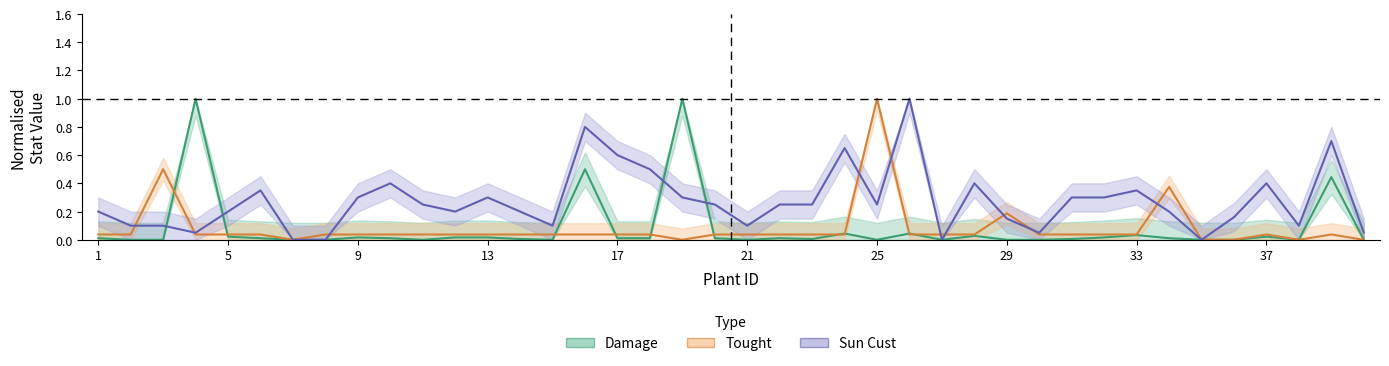

The Tought series shows 0.0 at 13. True or false?

False